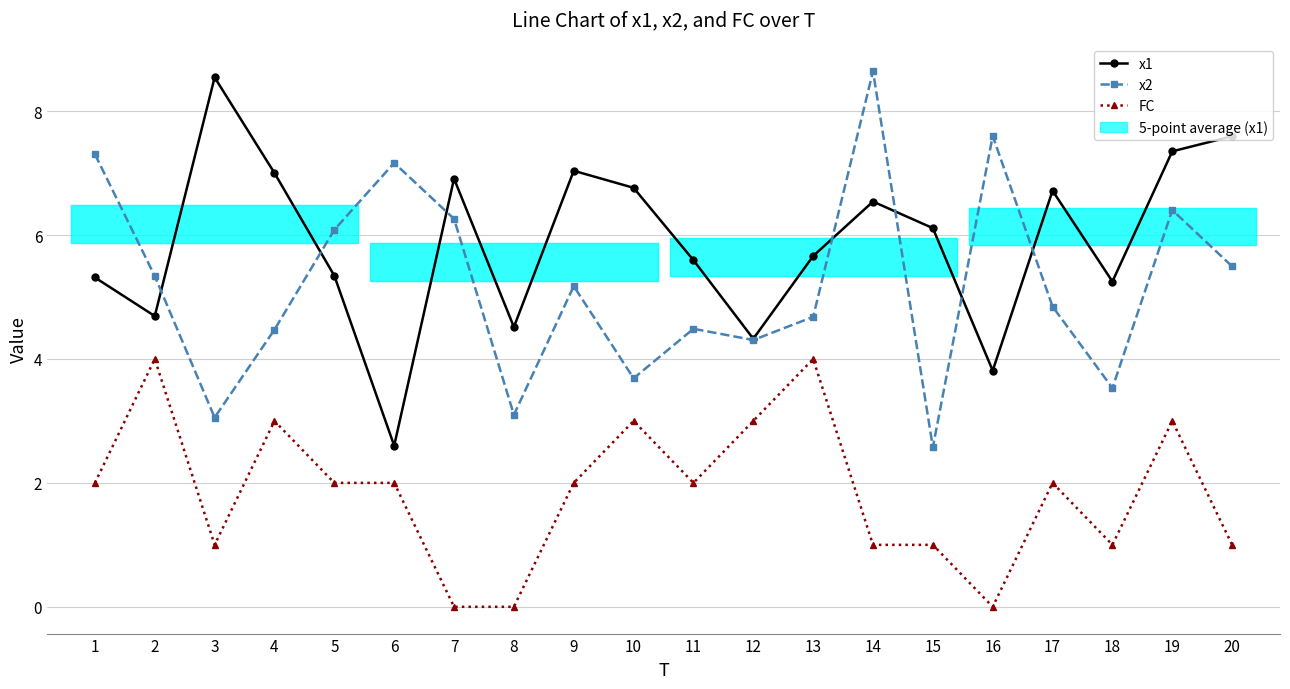

How many positive values does the FC series have?

17